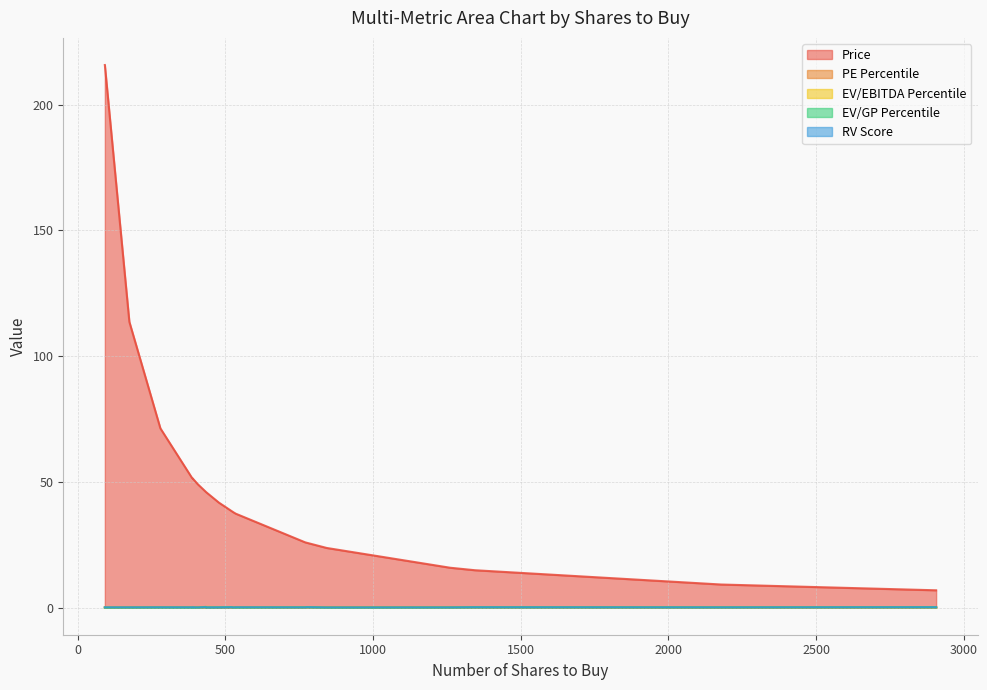

Which series changed the most between CVS and PFG?

Price